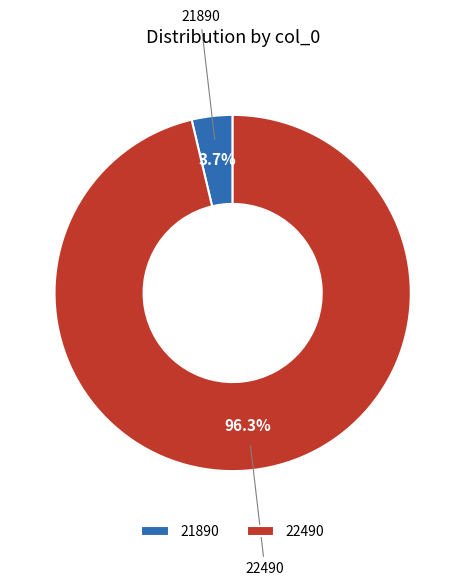

What percentage is the 21890 slice, to the nearest percent?

4%